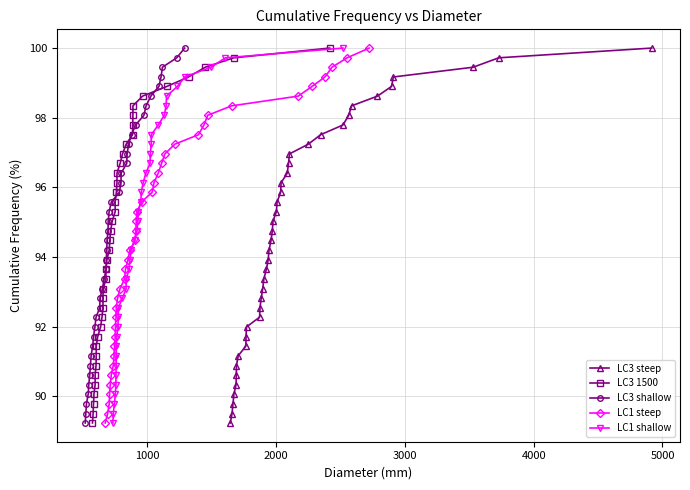

True or false: LC3 steep has more than 2 interior local peaks.

False